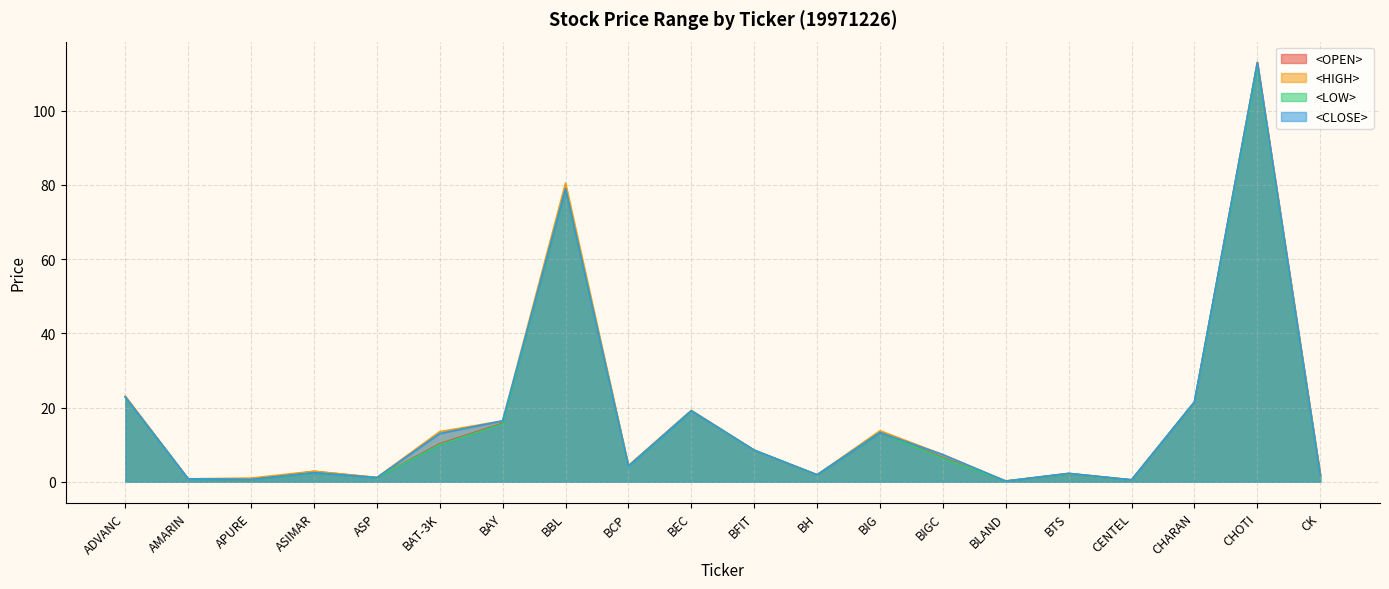

True or false: <LOW> has a value of 1.8 at ASP.

False